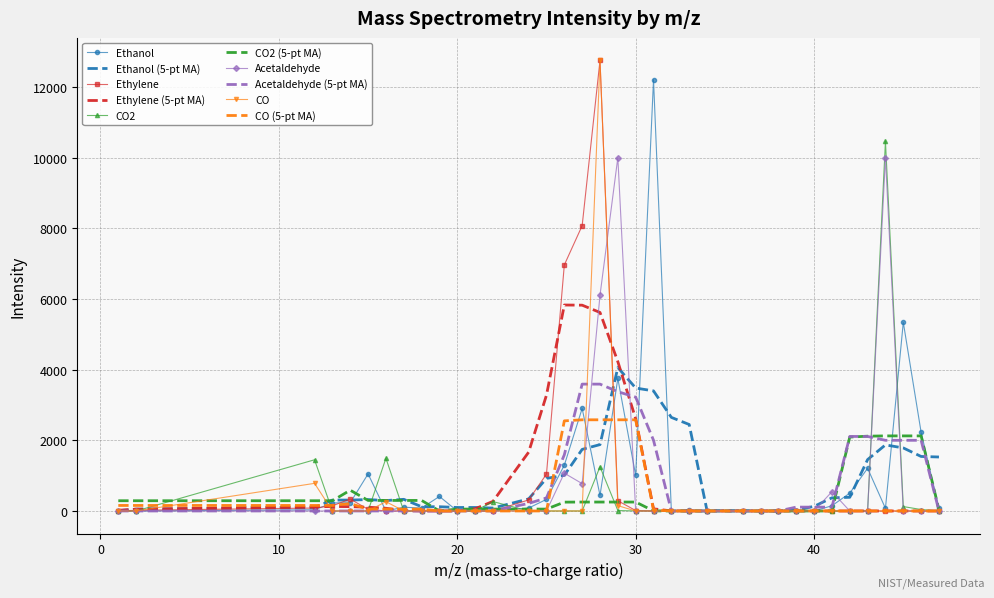

What is the highest value of the Ethanol series?

12197.6